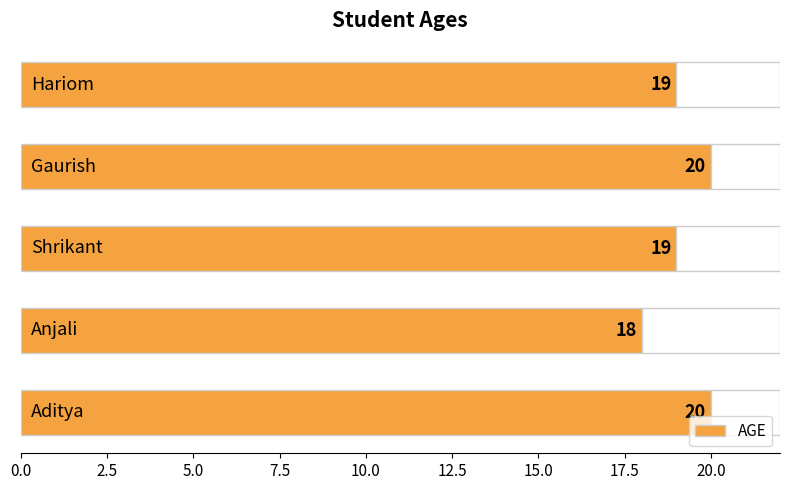

What is the greatest value displayed?

20